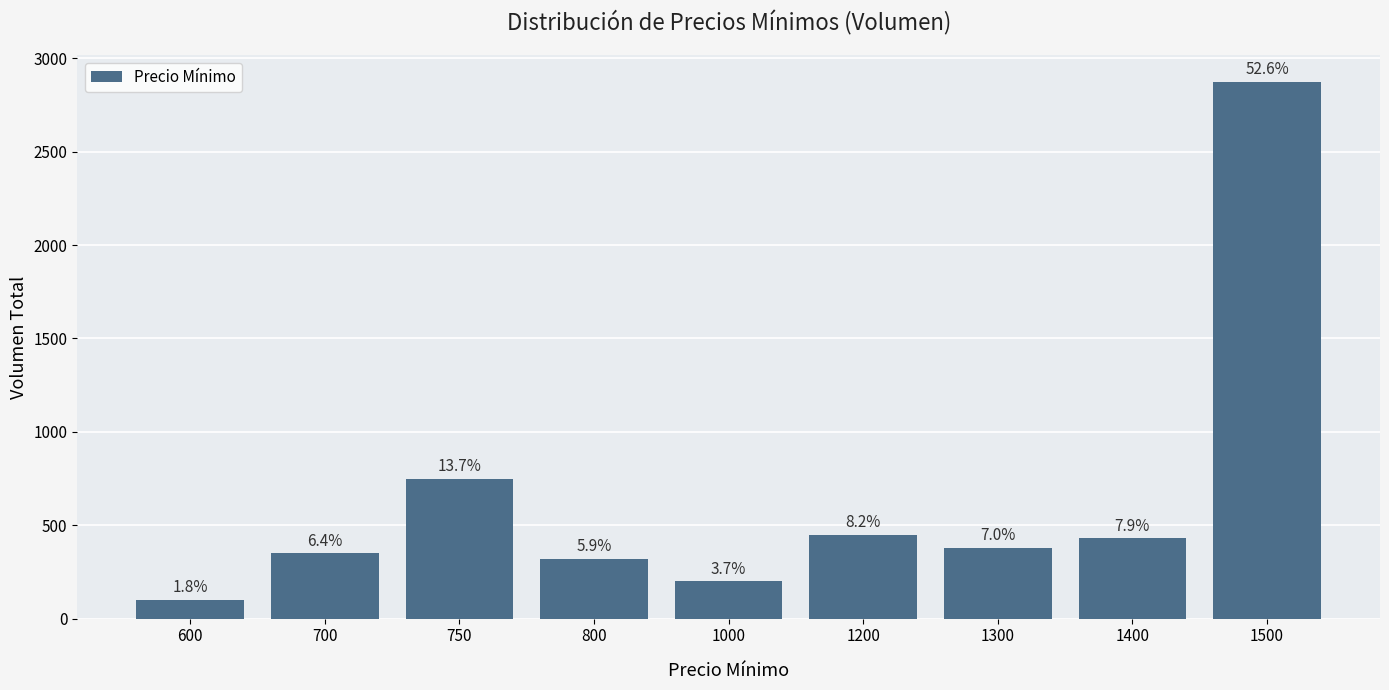

How many bars are there in total?

9